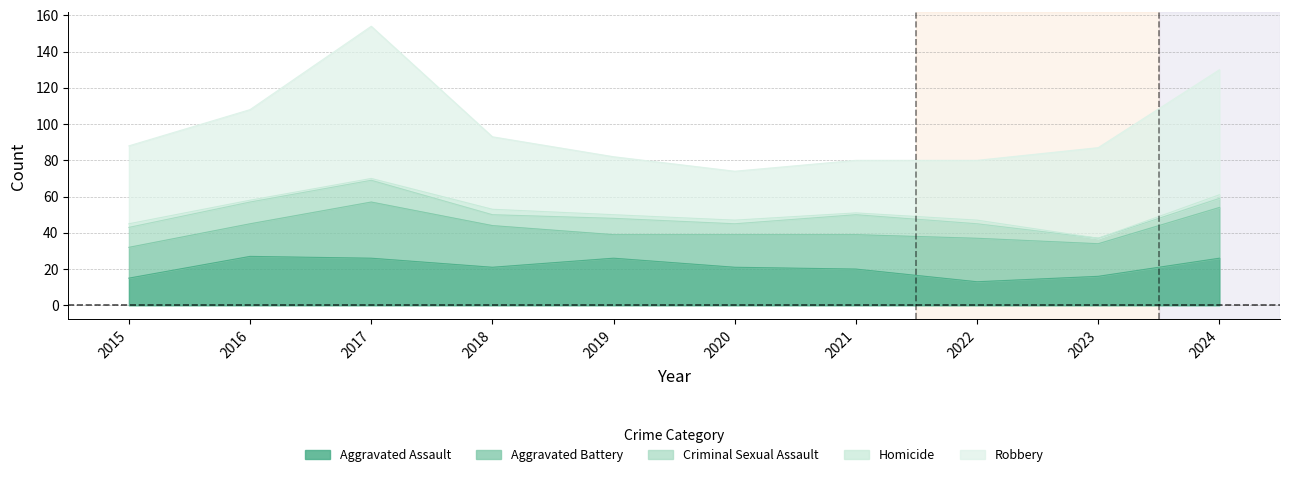

Rank the series at 2020 from highest to lowest value.

Robbery, Aggravated Assault, Aggravated Battery, Criminal Sexual Assault, Homicide